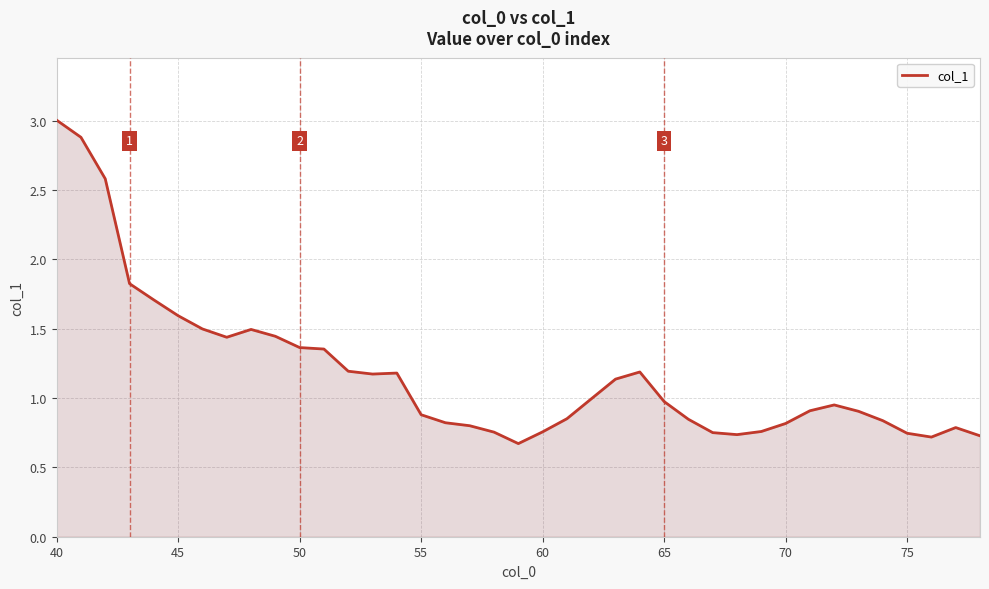

What is the difference between the second highest and minimum values?

2.2